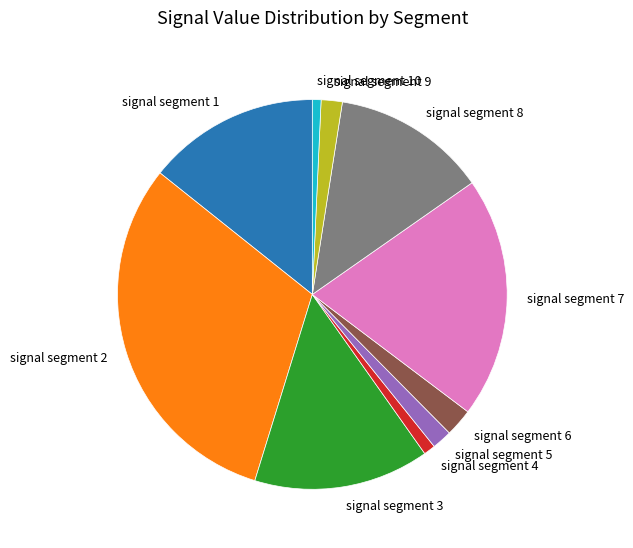

Is there any slice that represents more than half of the pie?

No